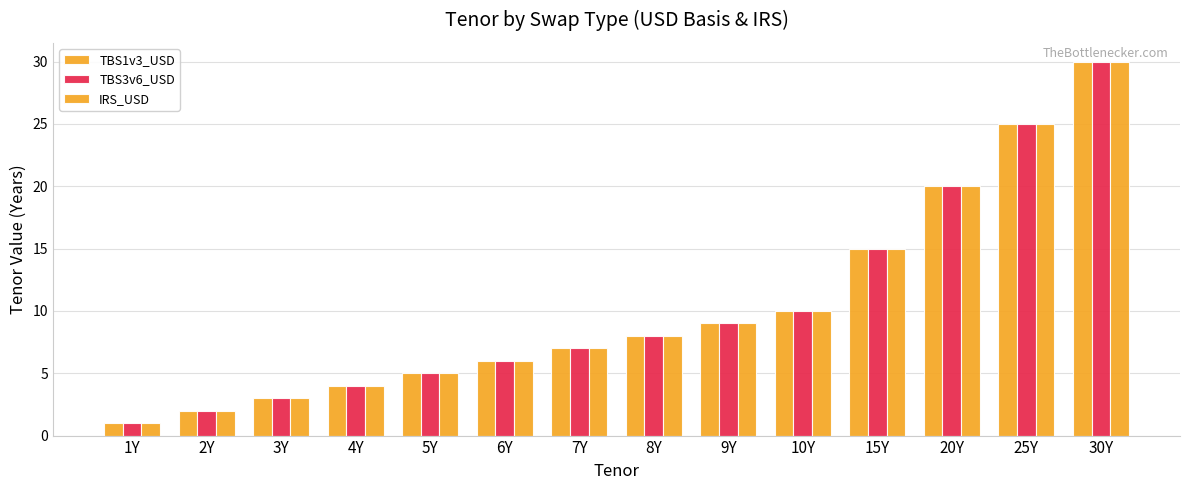

What is the difference between the TBS1v3_USD values at 25Y and 1Y?

24